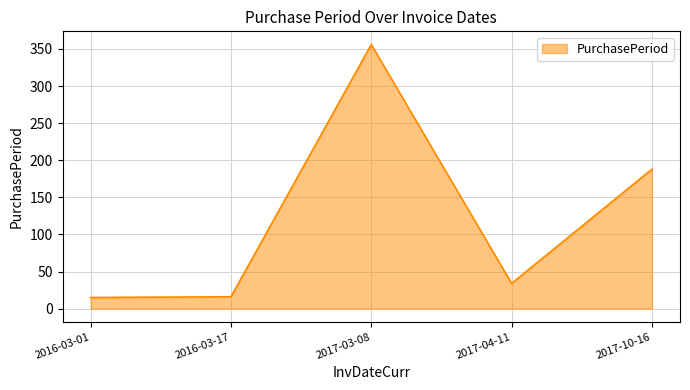

At which label is the value closest to 185?

2017-10-16